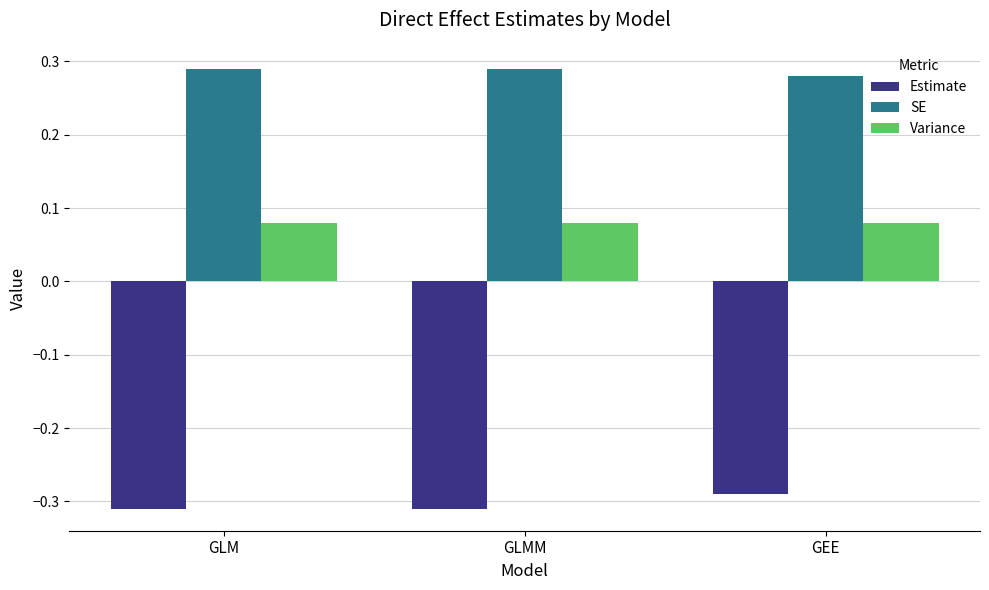

What position from the right is GLMM?

2